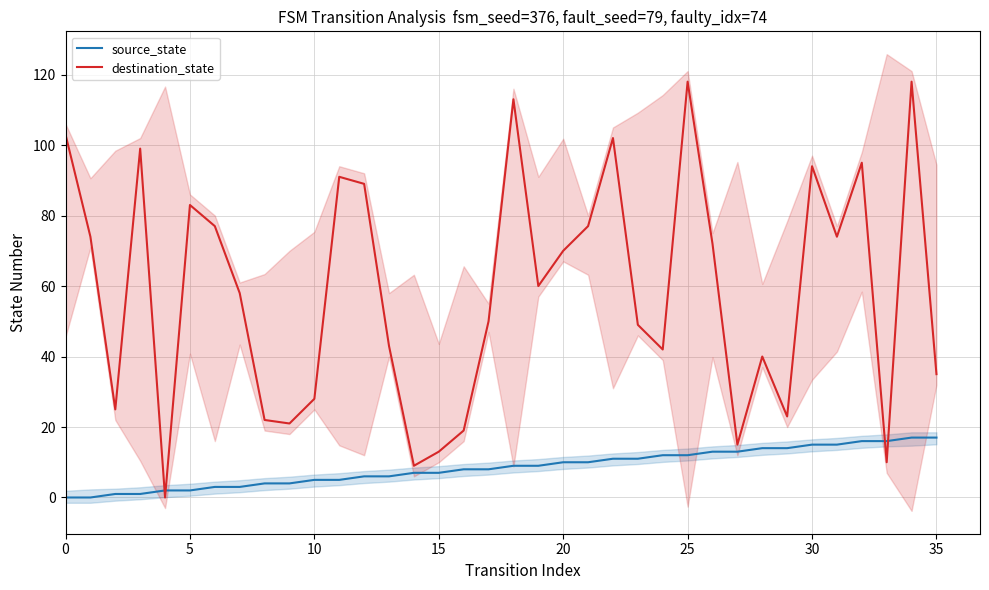

At 28, list the series in order from largest to smallest.

destination_state, source_state